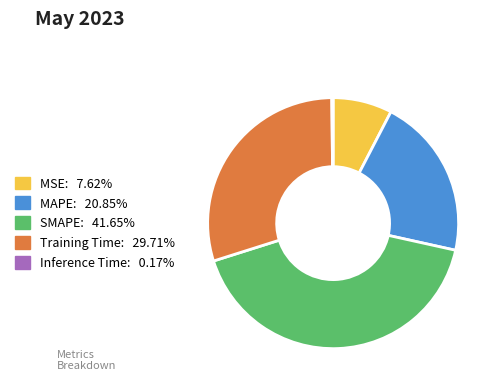

Is there a majority slice in this chart?

No